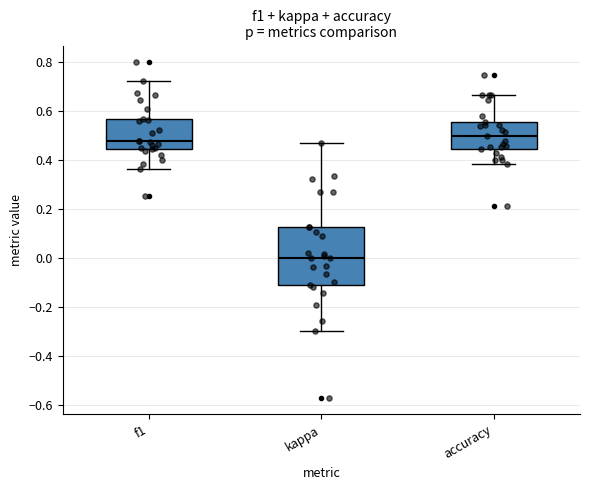

Reading left to right, transcribe this box plot: for each box, give where its median line is, the range the box spans, and where its two whiskers end, as read against the y-axis. The values are not printed on the chart, so give them approximately, as read against the axis.

f1: median 0.48, box 0.44 to 0.56, whiskers 0.36 to 0.72
kappa: median 0.00, box -0.12 to 0.12, whiskers -0.30 to 0.46
accuracy: median 0.50, box 0.44 to 0.56, whiskers 0.38 to 0.66